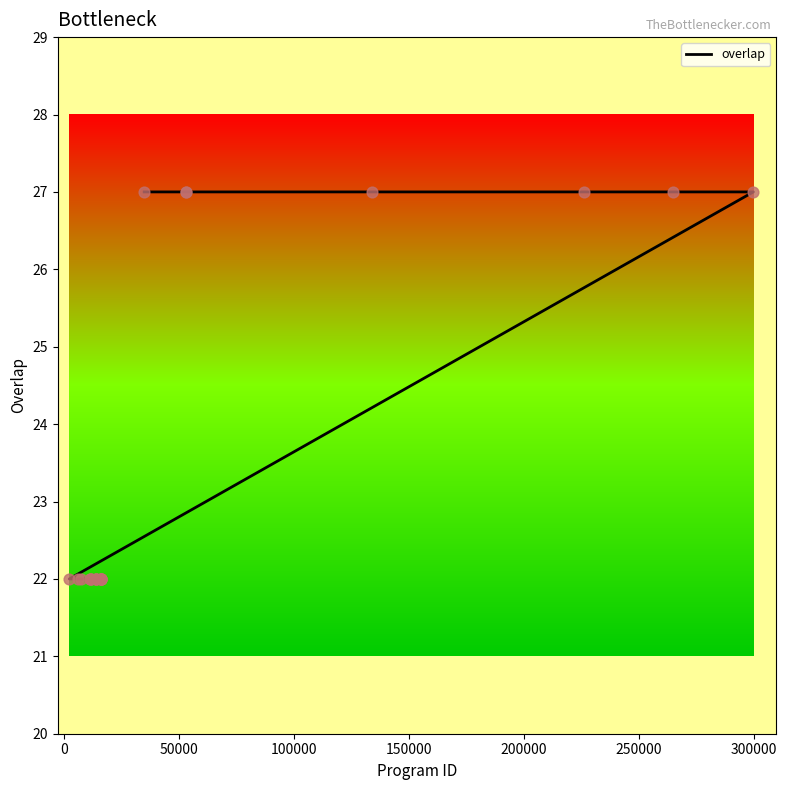

Between 250000 and 300000, which is larger?

250000